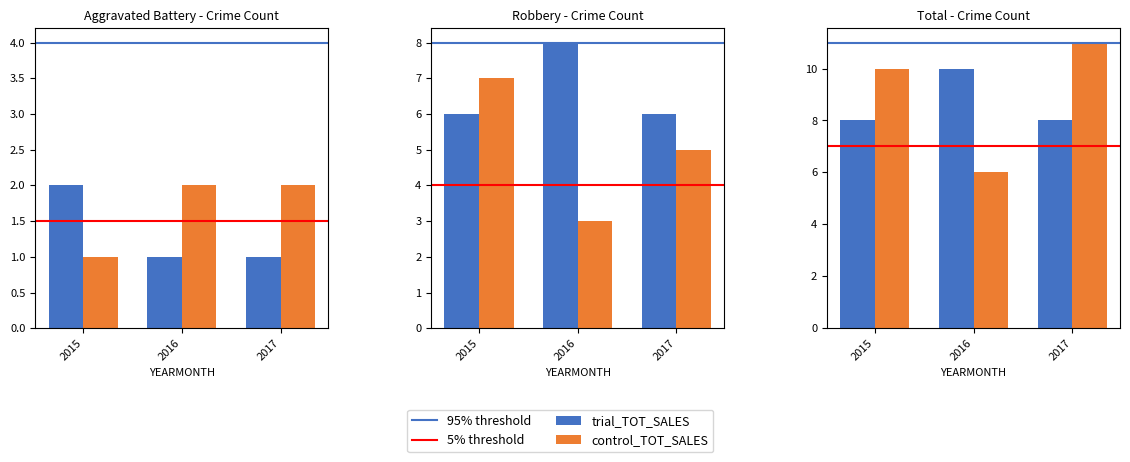

What is the difference between the highest and lowest values at 2015?

4